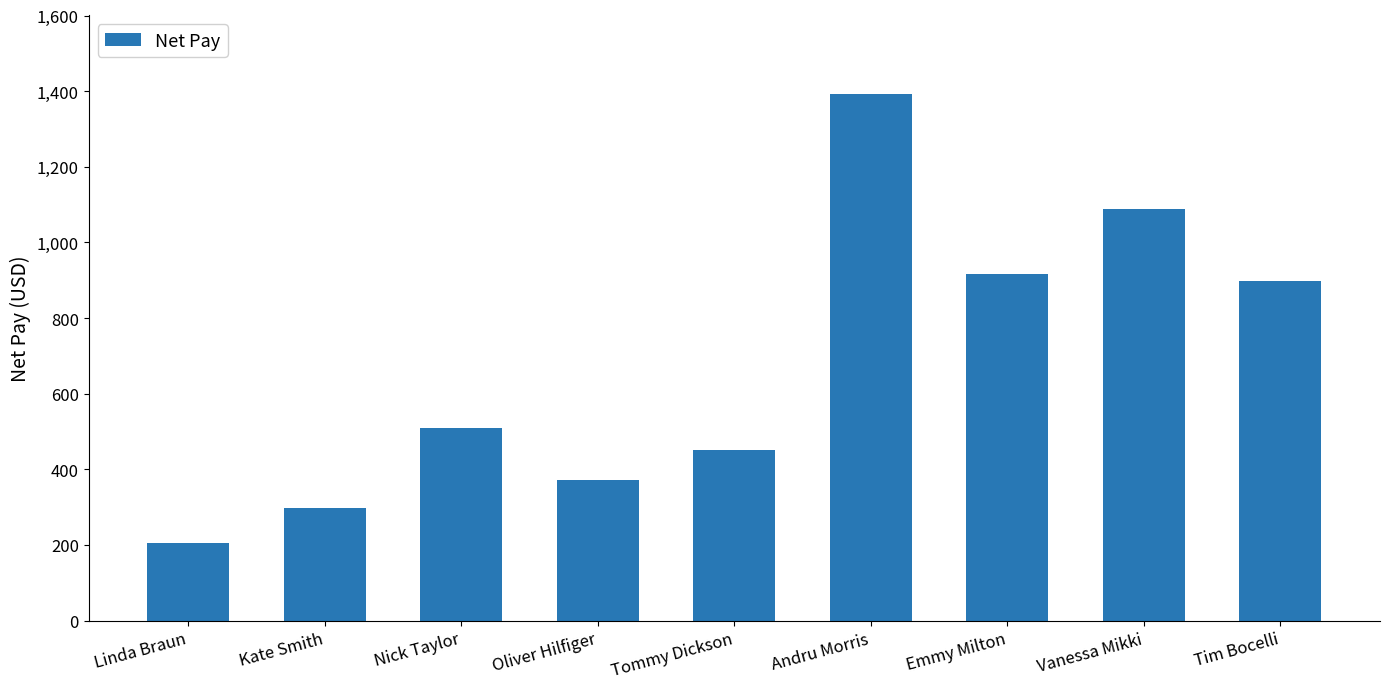

Reading left to right, transcribe all the data shown in this chart.

Linda Braun=205.0	Kate Smith=298.3	Nick Taylor=510.0	Oliver Hilfiger=370.6	Tommy Dickson=451.3	Andru Morris=1391.8	Emmy Milton=916.2	Vanessa Mikki=1088.5	Tim Bocelli=898.5